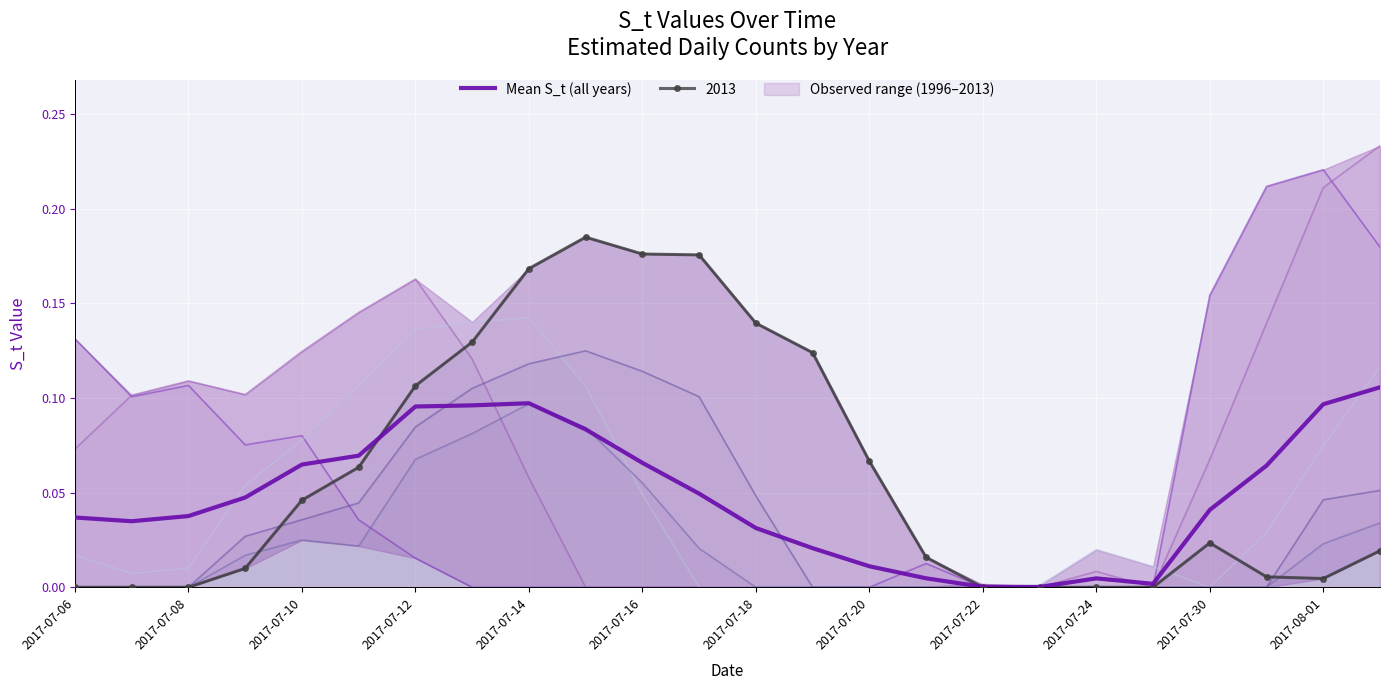

What is the value of the 23rd point from the left?

0.1